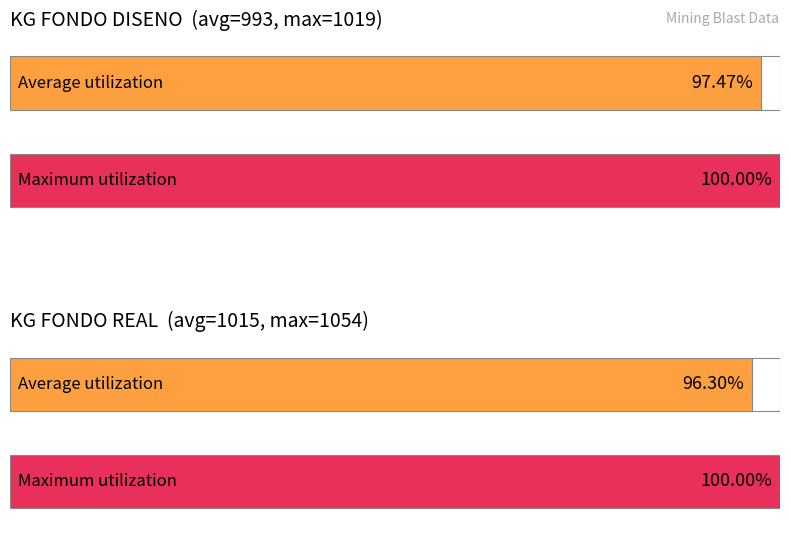

How many bars are there in each group?

2